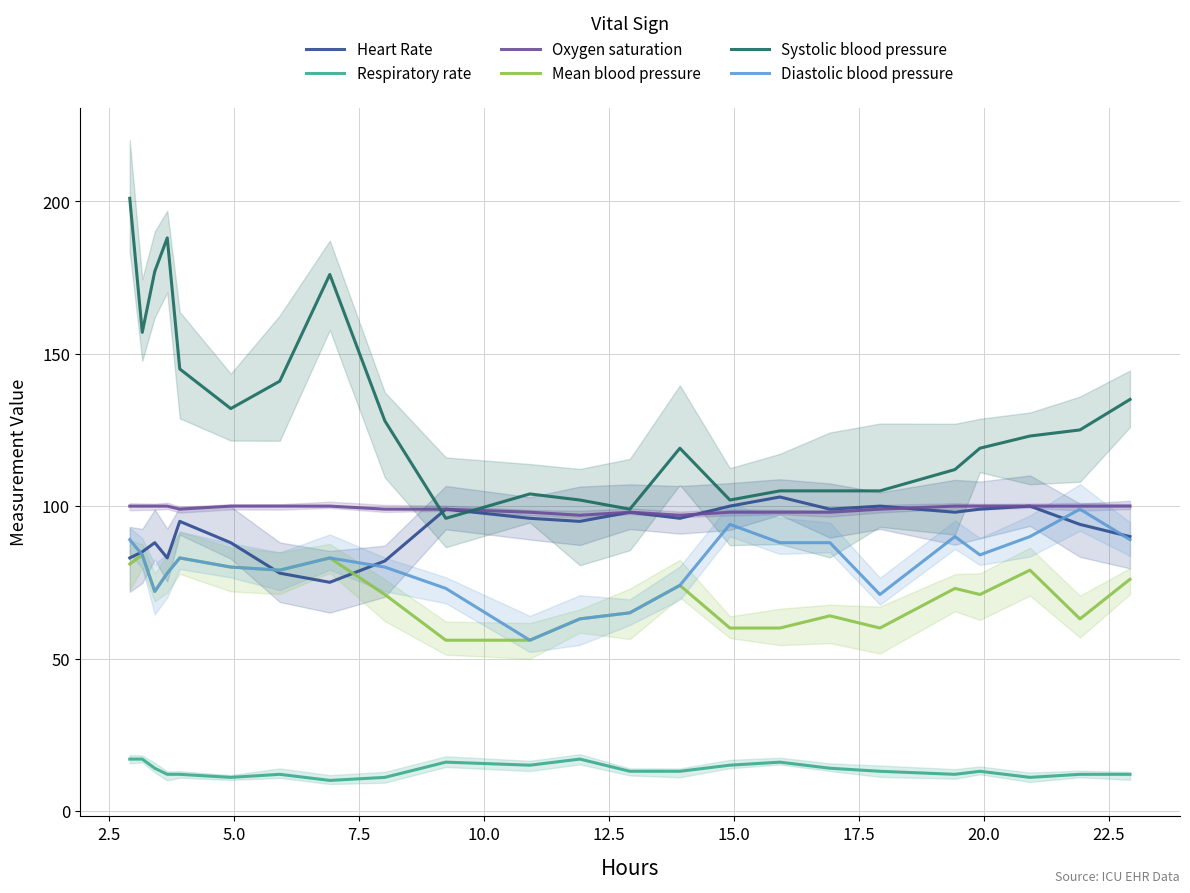

Reading right to left, list all the values displayed in this chart.

Heart Rate: 90	94	100	99	98	100	99	103	100	96	98	95	96	99	82	75	78	88	95	83	88	85	83
Respiratory rate: 12	12	11	13	12	13	14	16	15	13	13	17	15	16	11	10	12	11	12	12	14	17	17
Oxygen saturation: 100	100	100	100	100	99	98	98	98	97	98	97	98	99	99	100	100	100	99	100	100	100	100
Mean blood pressure: 76	63	79	71	73	60	64	60	60	74	65	63	56	56	71	83	79	80	83	78	72	84	81
Systolic blood pressure: 135	125	123	119	112	105	105	105	102	119	99	102	104	96	128	176	141	132	145	188	177	157	201
Diastolic blood pressure: 89	99	90	84	90	71	88	88	94	74	65	63	56	73	80	83	79	80	83	78	72	84	89